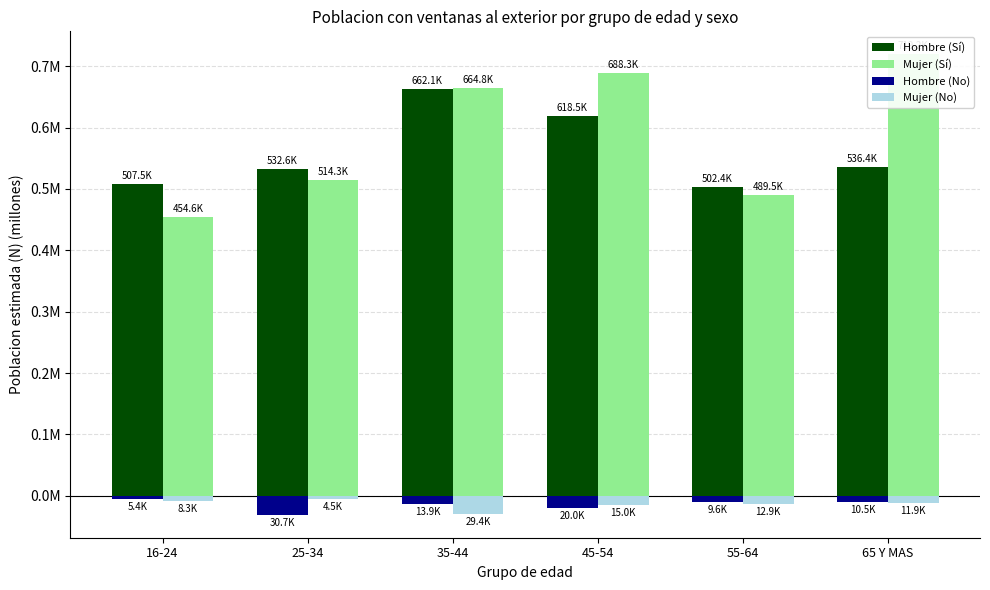

The Hombre (Sí) series shows 0.5 at 65 Y MAS. True or false?

True